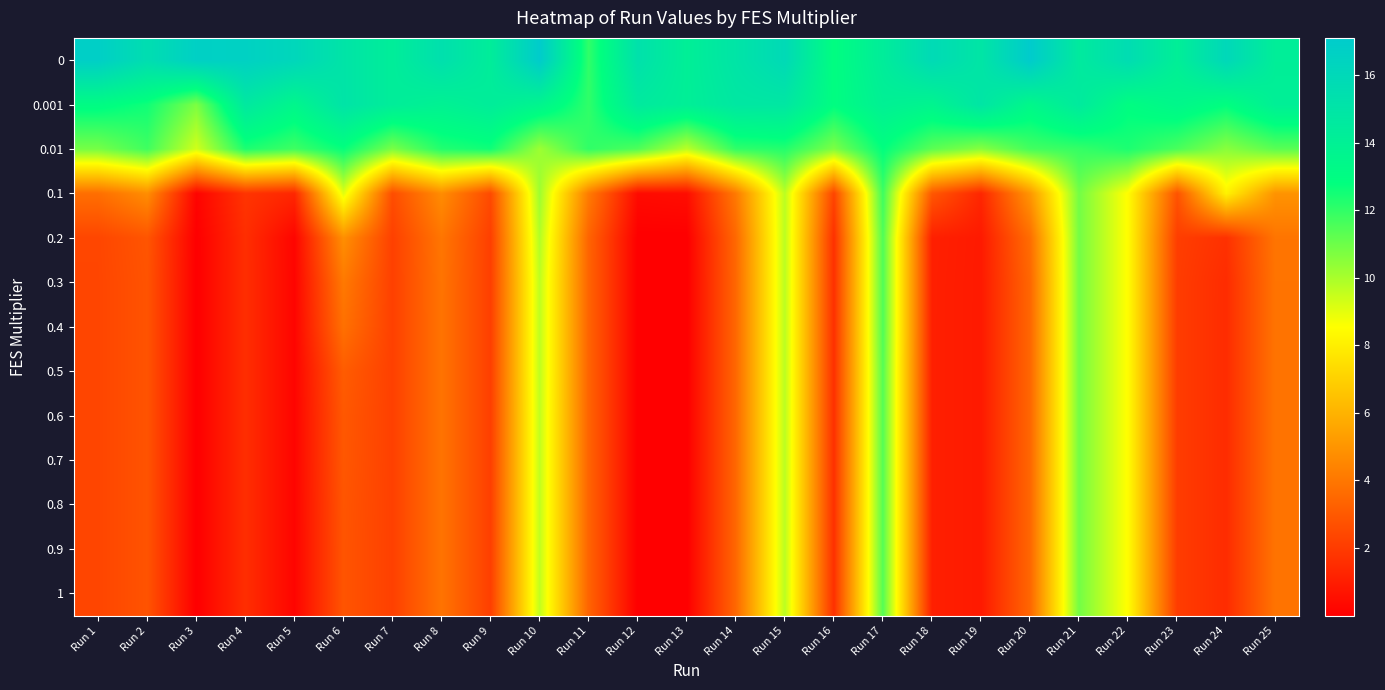

Which label corresponds to the smallest value in the chart?

Run 13